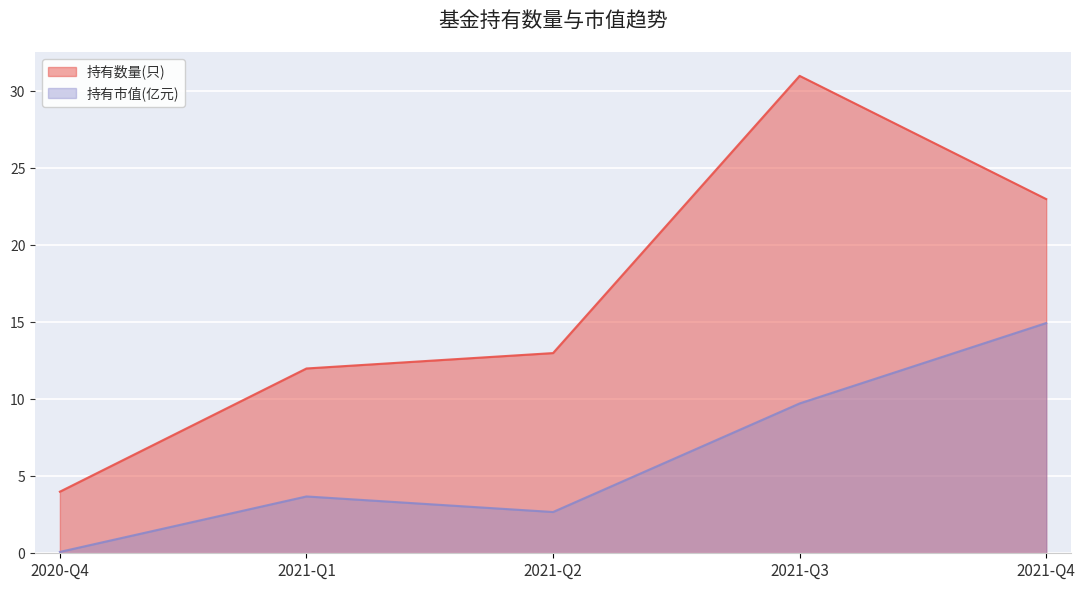

Is the value of 持有数量(只) at 2020-Q4 greater than the value of 持有市值(亿元) at 2021-Q3?

No